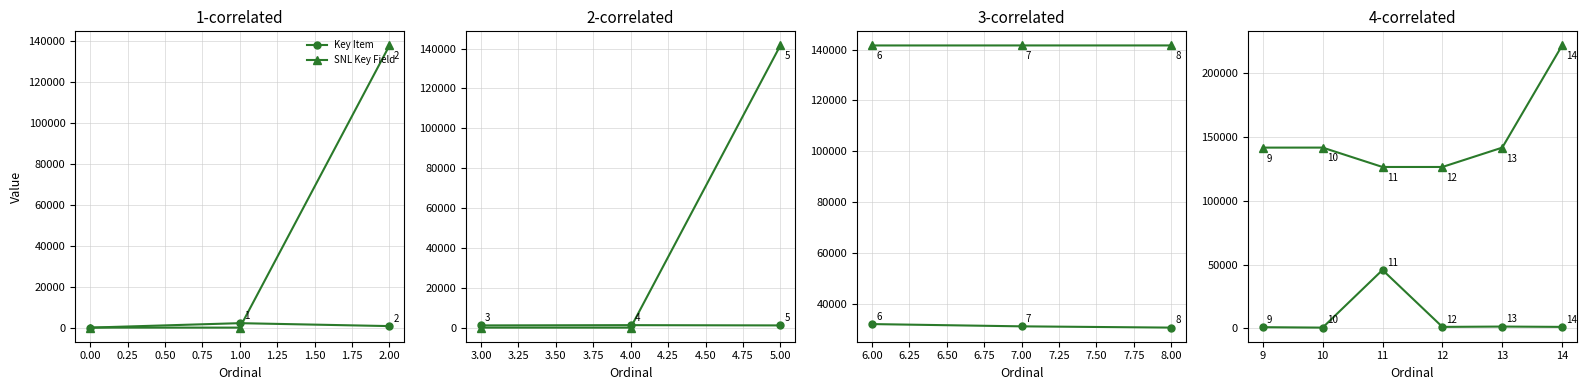

How many data points does each series have?

6